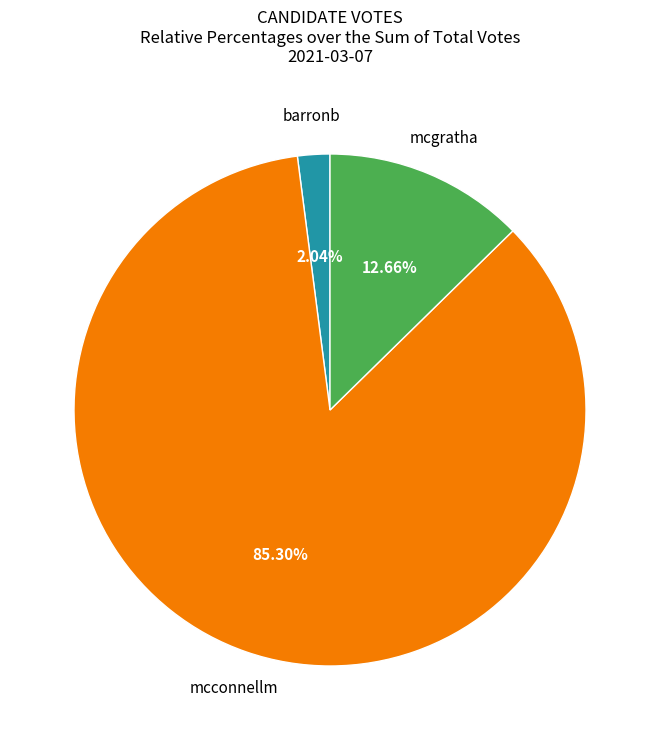

Does any single category account for the majority?

Yes